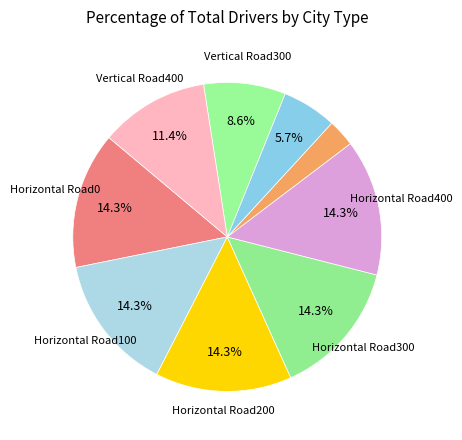

How many segments does this pie chart have?

9